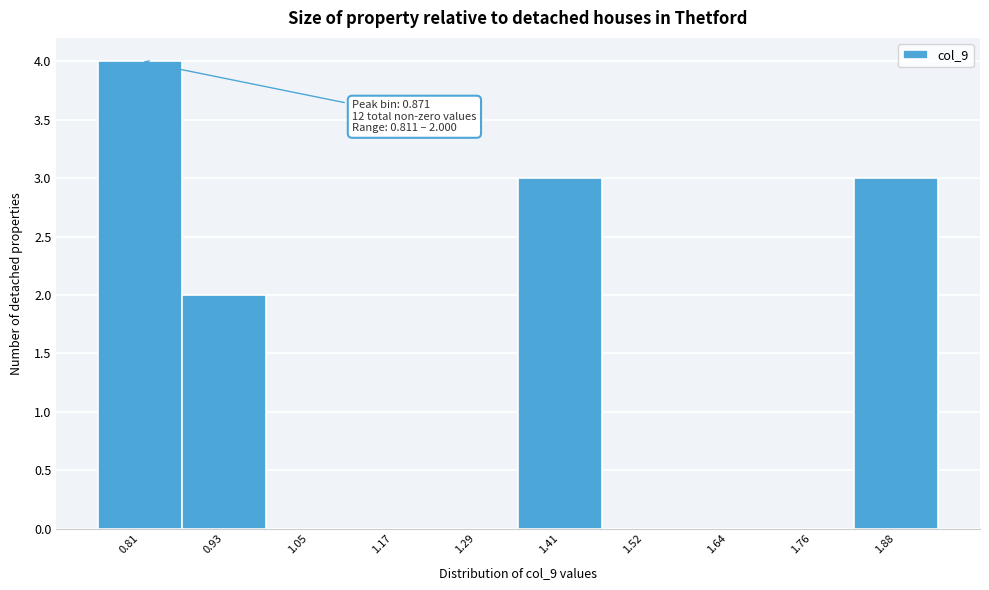

Reading left to right, what are all the values shown in this chart?

0.81=4	0.93=2	1.05=0	1.17=0	1.29=0	1.41=3	1.52=0	1.64=0	1.76=0	1.88=3